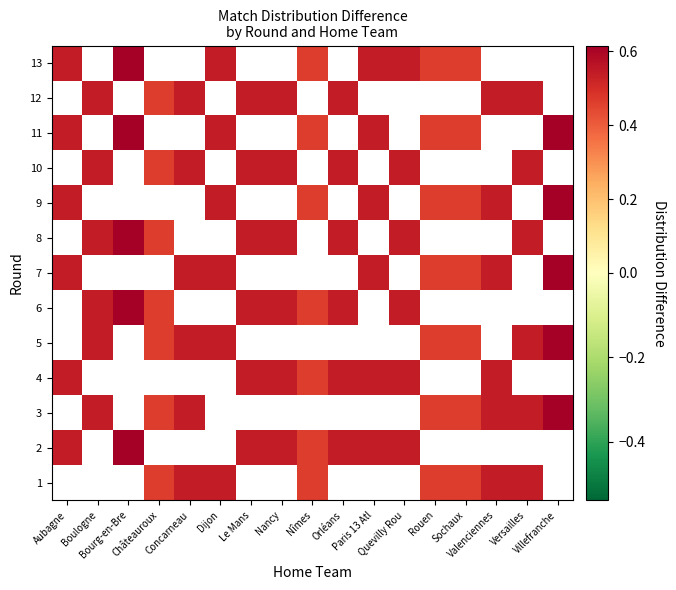

Which category has the highest value in the 2 series?

Bourg-en-Bre